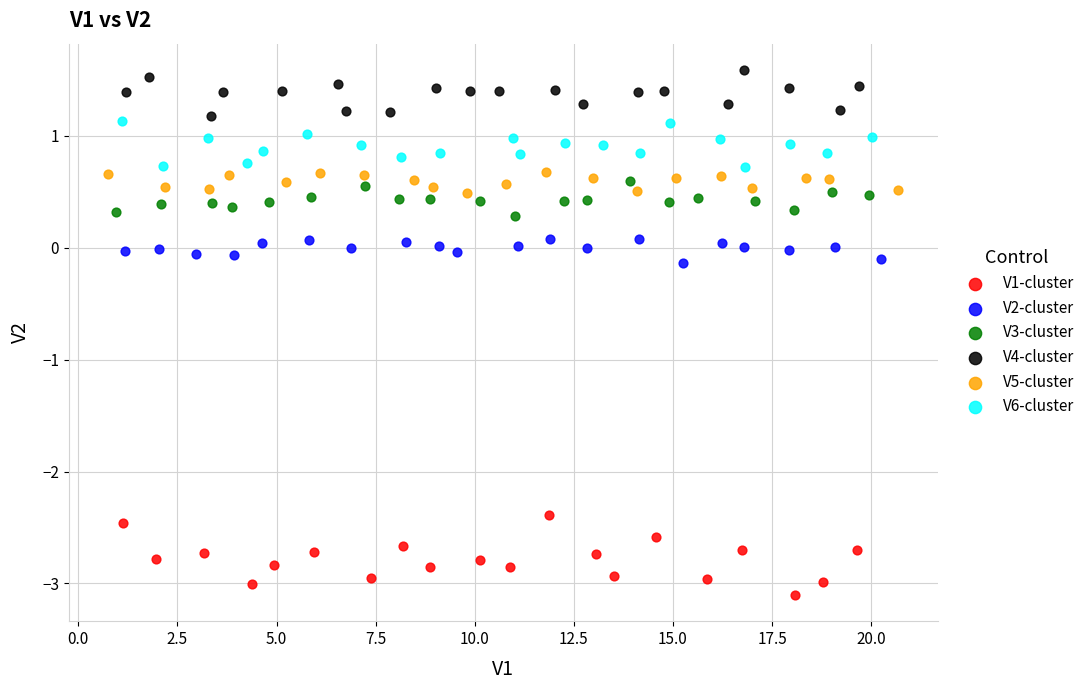

Which series contains the highest Y value?

V4-cluster